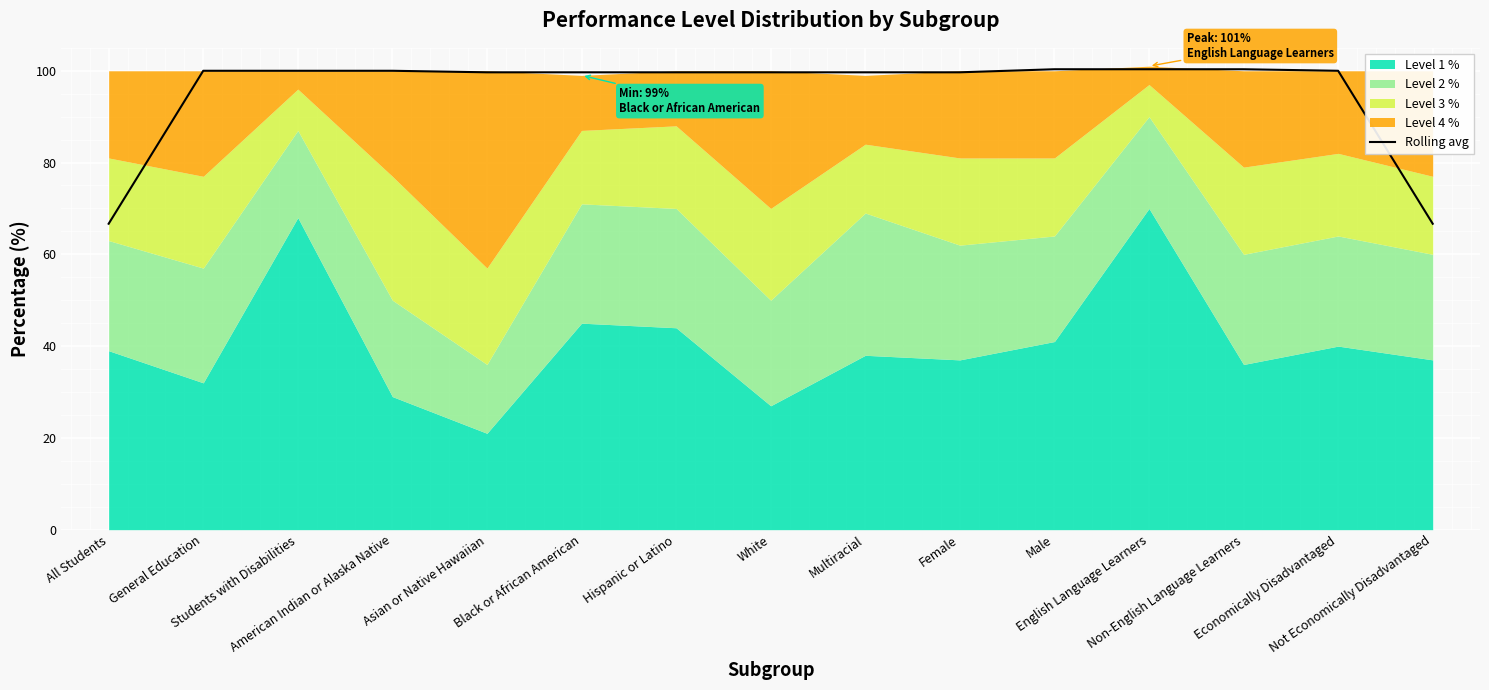

What is the label of the 3rd point from the right?

Non-English Language Learners